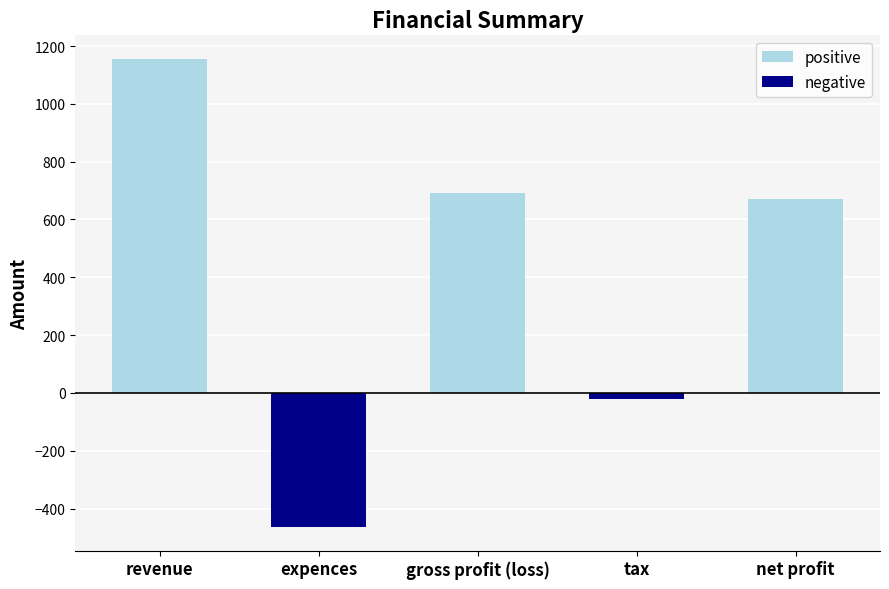

Where does the data first go above 671?

revenue